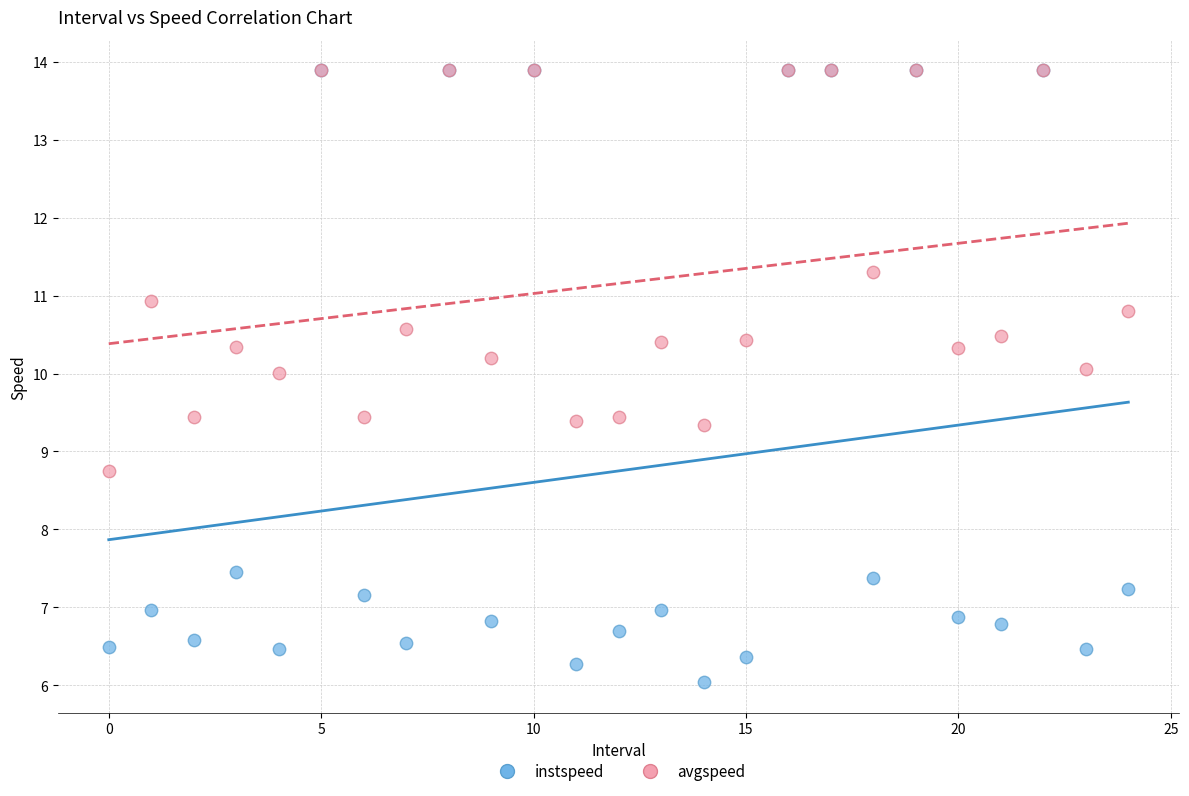

What are all the series names shown in the legend?

instspeed, avgspeed